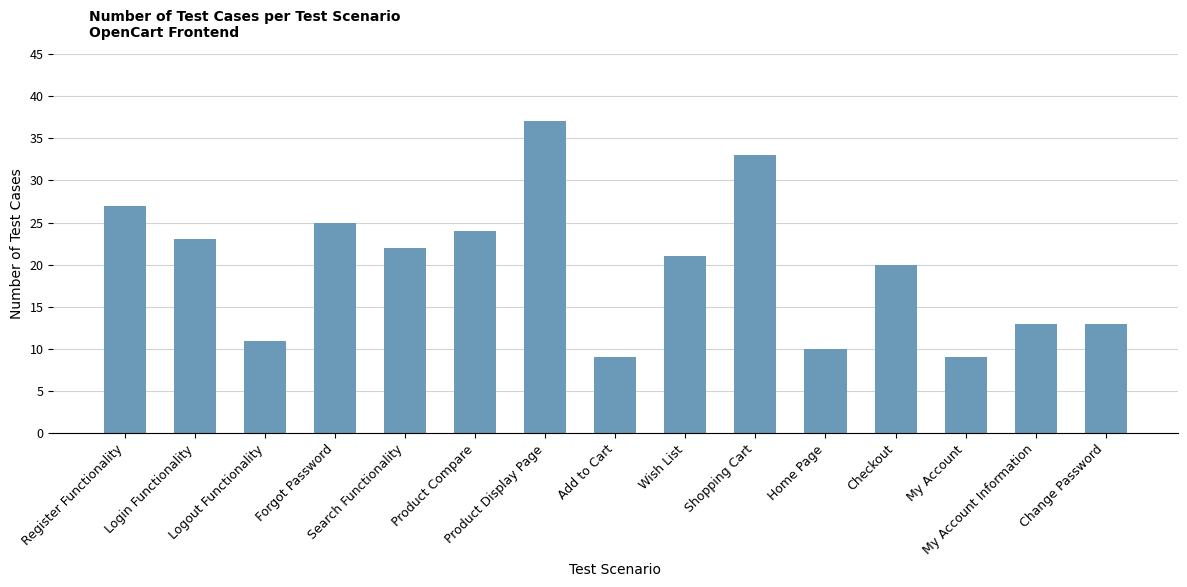

What is the label of the 6th bar from the left?

Product Compare